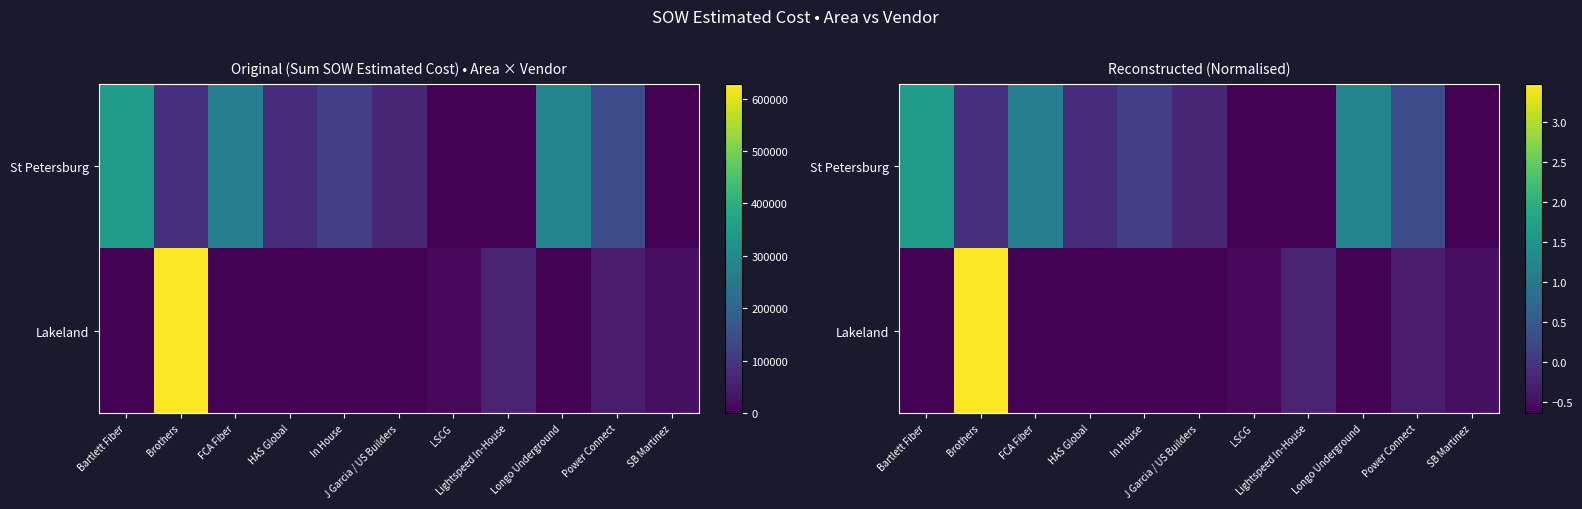

What is the greatest value displayed?

3.5